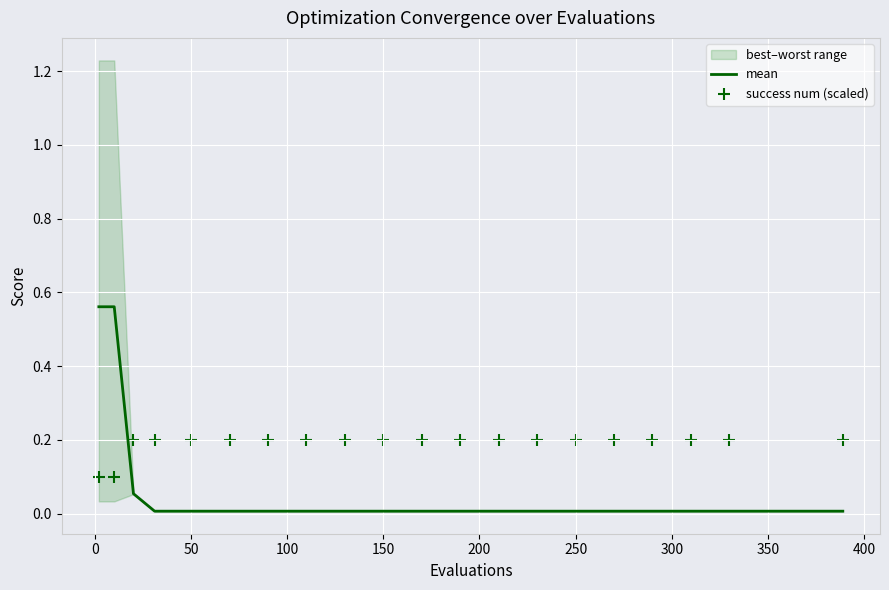

What is the total value across all series at 150?

0.2